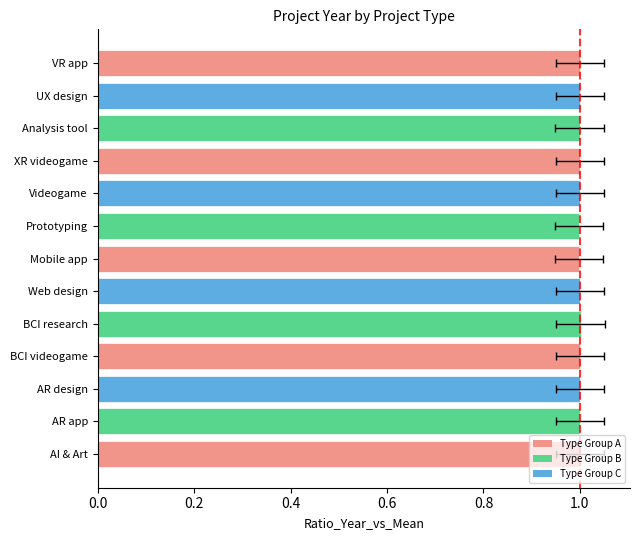

What is the average value?

1.0